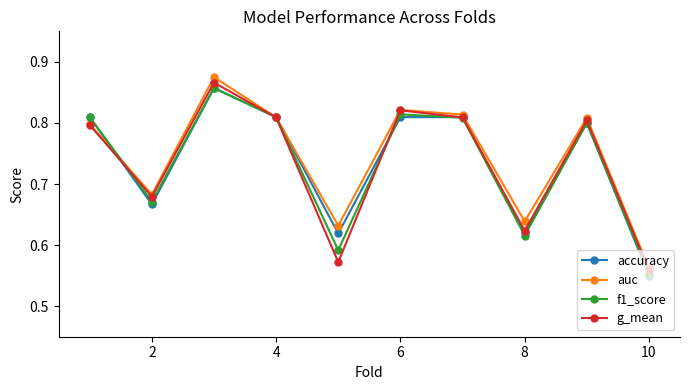

At how many categories does at least one series exceed 0?

10